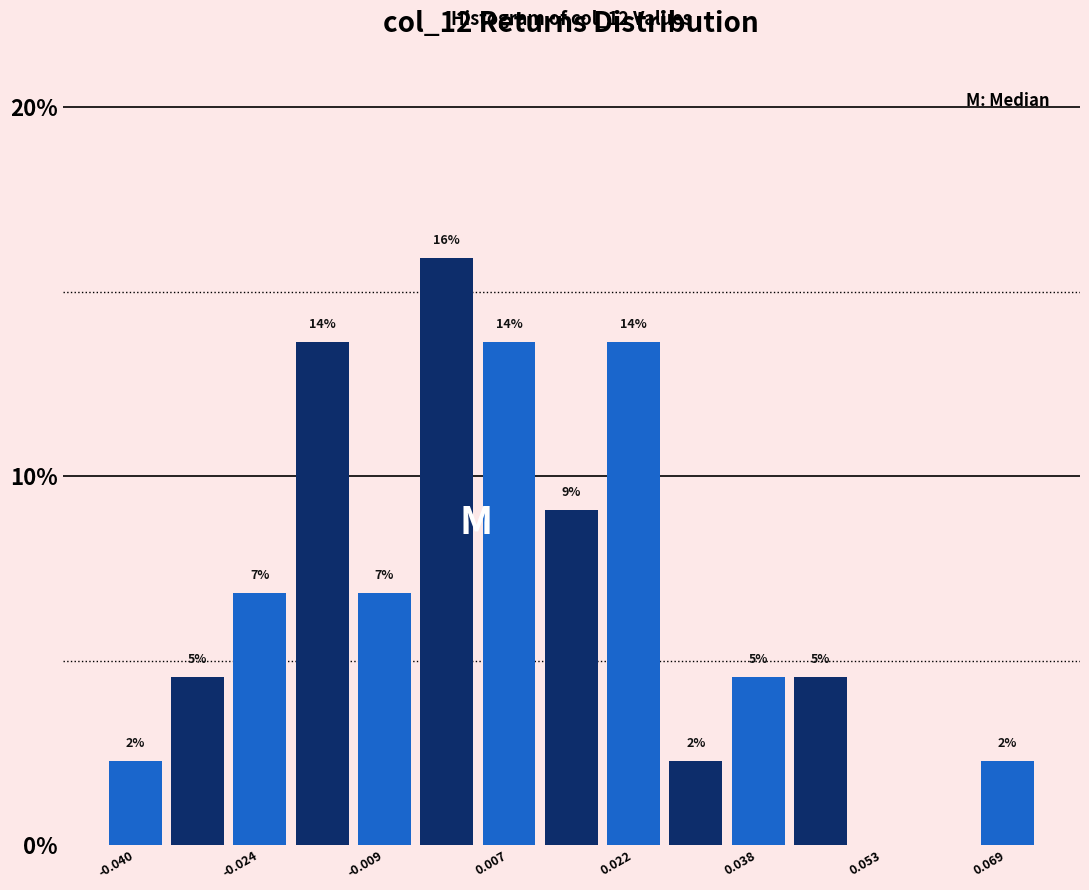

Around what value on the x-axis is the tallest bar? Give the approximate position of its centre, as read against the axis.

0.000